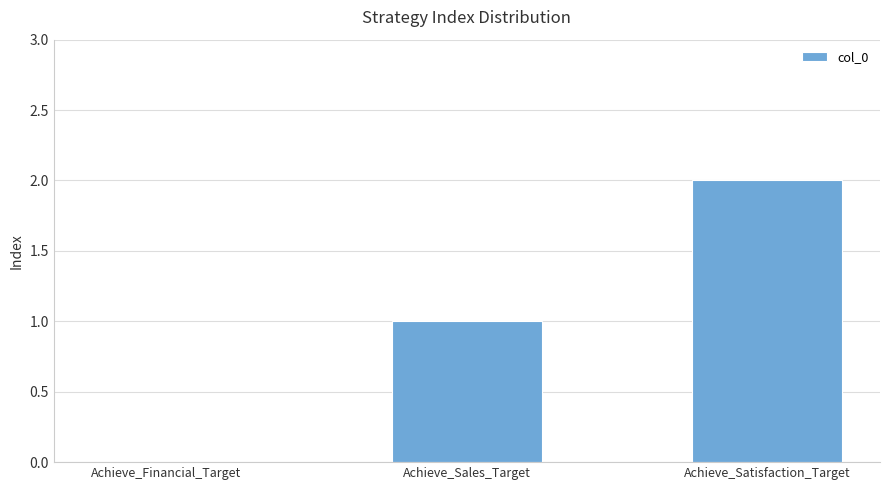

What is the change in value from Achieve_Financial_Target to Achieve_Satisfaction_Target?

+2